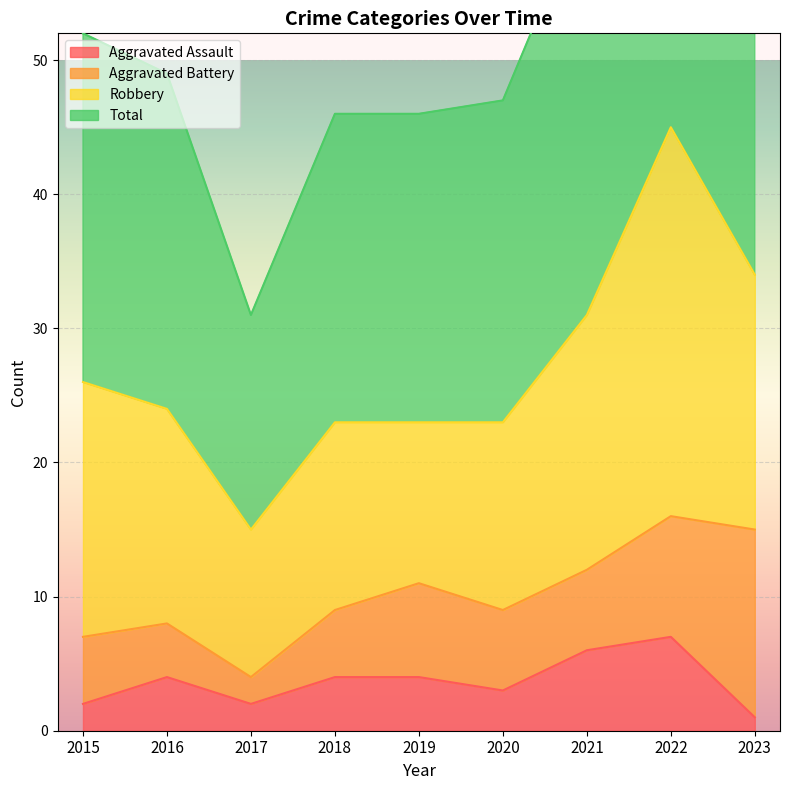

At how many categories does at least one series exceed 61?

3